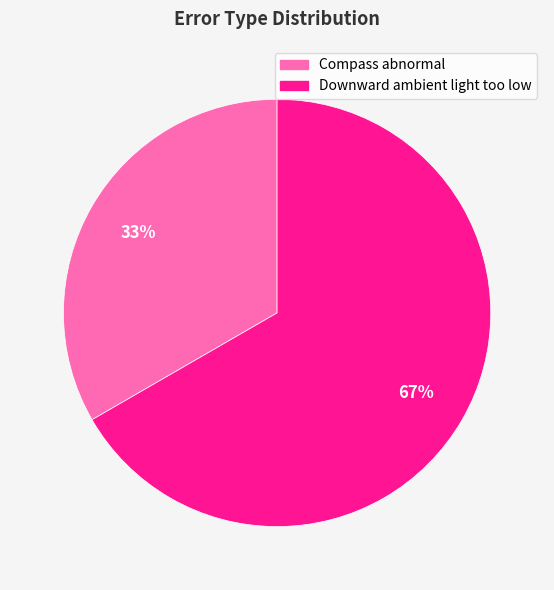

Count the number of slices in the pie.

2